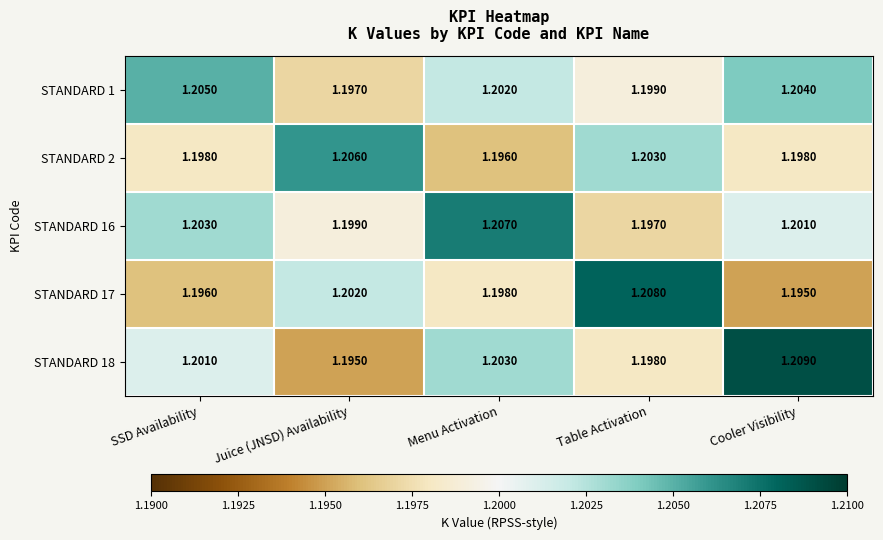

At which label is STANDARD 16 closest to 1?

Table Activation